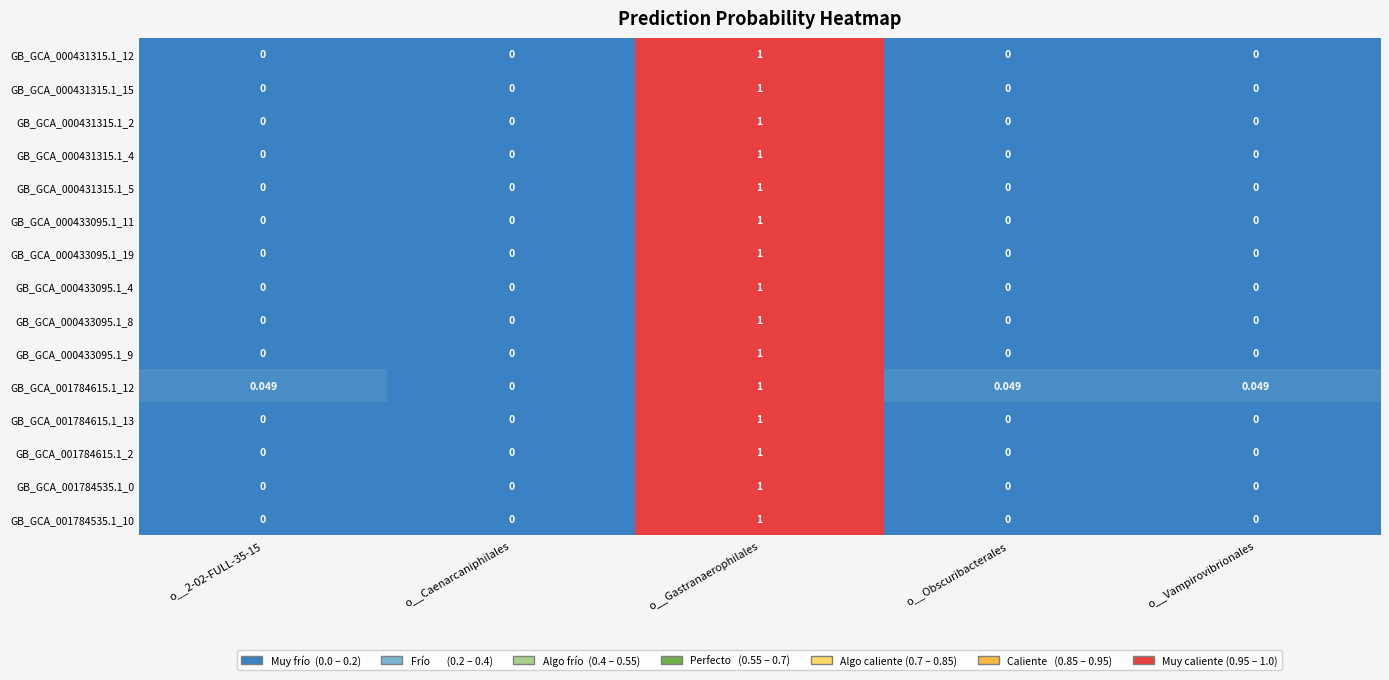

At which label does GB_GCA_000431315.1_12 reach its peak?

o__Gastranaerophilales